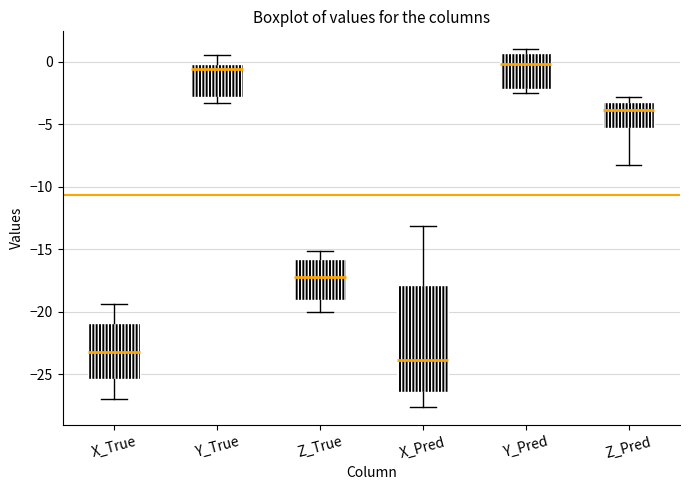

Comparing the boxes themselves (not the whiskers), which one is the tallest?

X_Pred